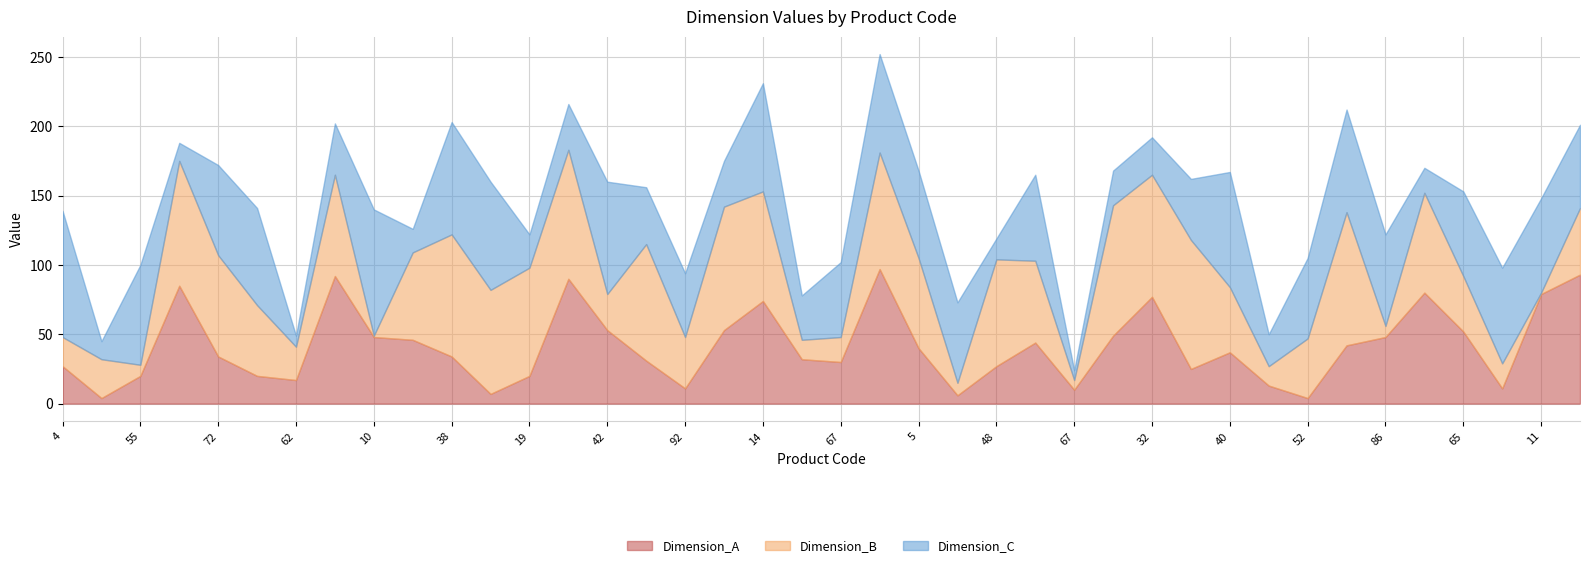

Reading left to right, list all the values displayed in this chart.

Dimension_C: 91	13	72	13	65	70	8	37	91	17	81	78	24	33	81	41	46	33	78	32	54	71	63	58	15	62	7	25	27	44	83	23	58	74	66	18	61	69	68	60
Dimension_B: 21	28	8	90	73	51	24	73	1	63	88	75	78	93	26	84	37	89	79	14	18	84	65	9	77	59	7	94	88	93	47	14	43	96	8	72	40	18	1	48
Dimension_A: 27	4	20	85	34	20	17	92	48	46	34	7	20	90	53	31	11	53	74	32	30	97	40	6	27	44	10	49	77	25	37	13	4	42	48	80	52	11	79	93